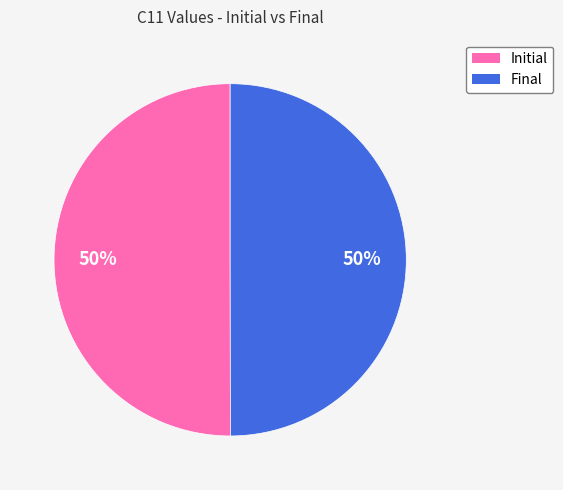

To the nearest percent, what portion does Initial represent?

50%